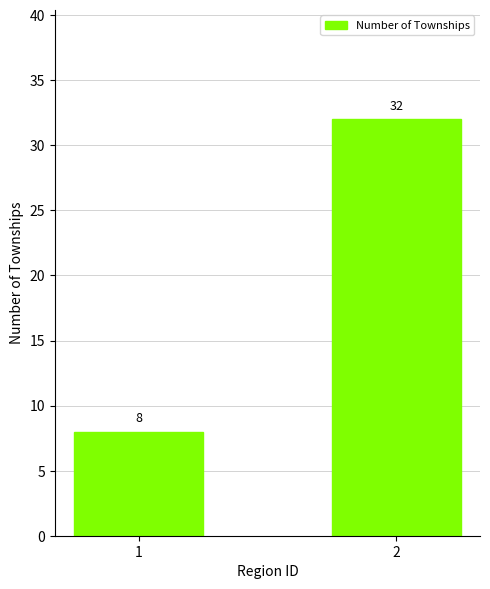

Are the bars grouped side by side (vs. stacked)?

No